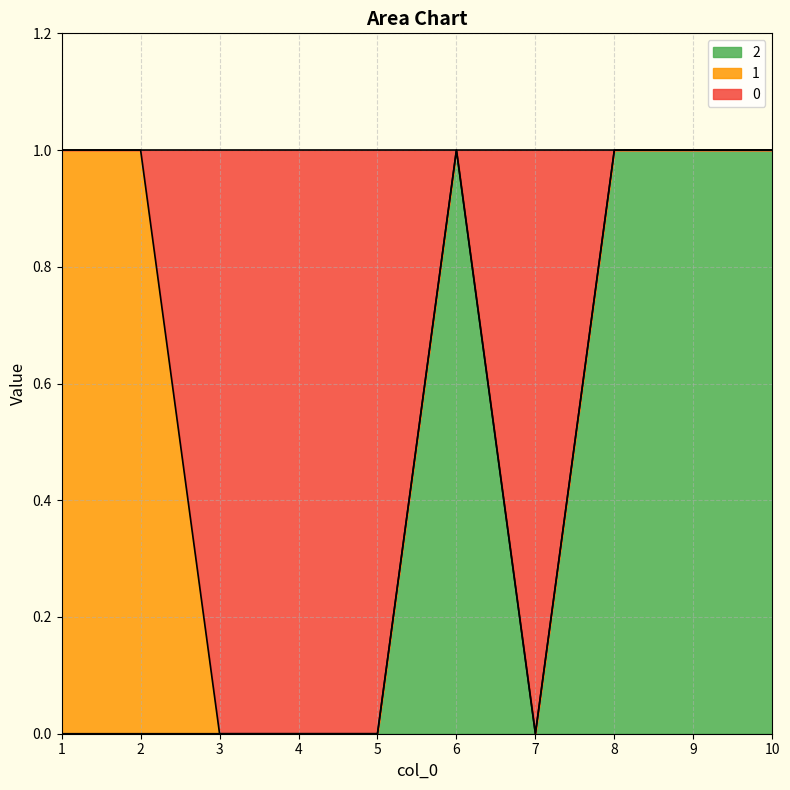

Does the chart have visible grid lines?

Yes